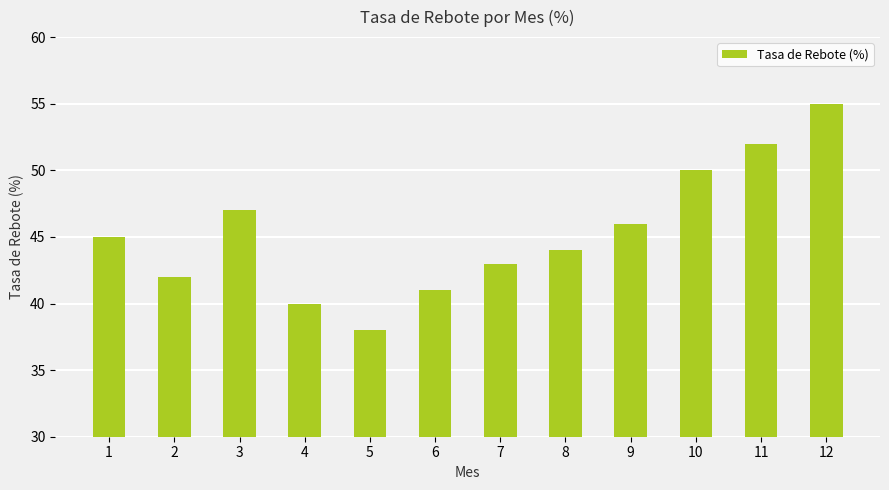

What is the change in value from 2 to 5?

-4